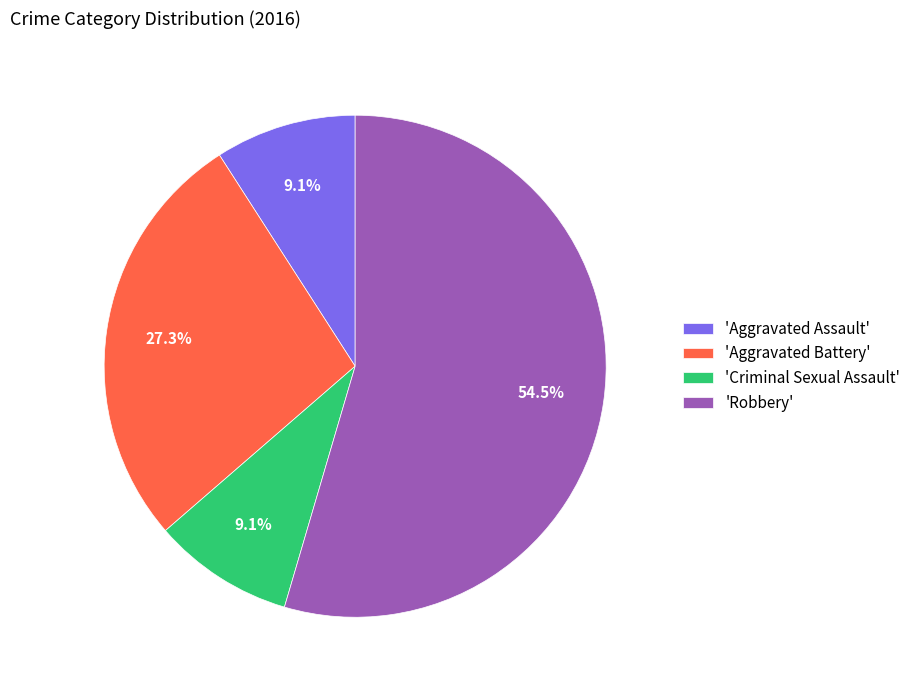

Approximately how many times larger is the value at 'Aggravated Battery' compared to 'Robbery'?

0.5